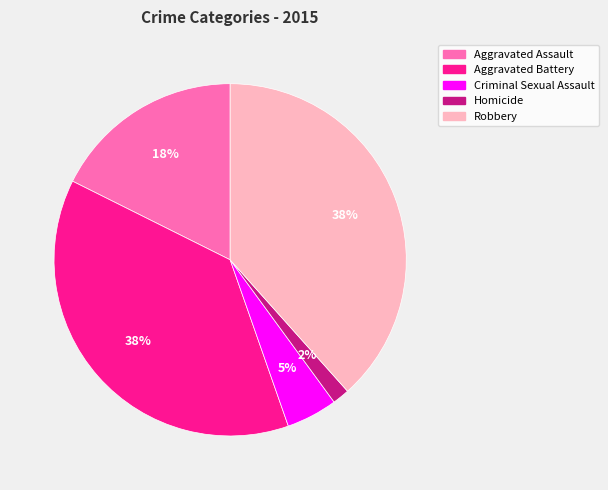

Does Robbery account for over 50% of the chart?

No